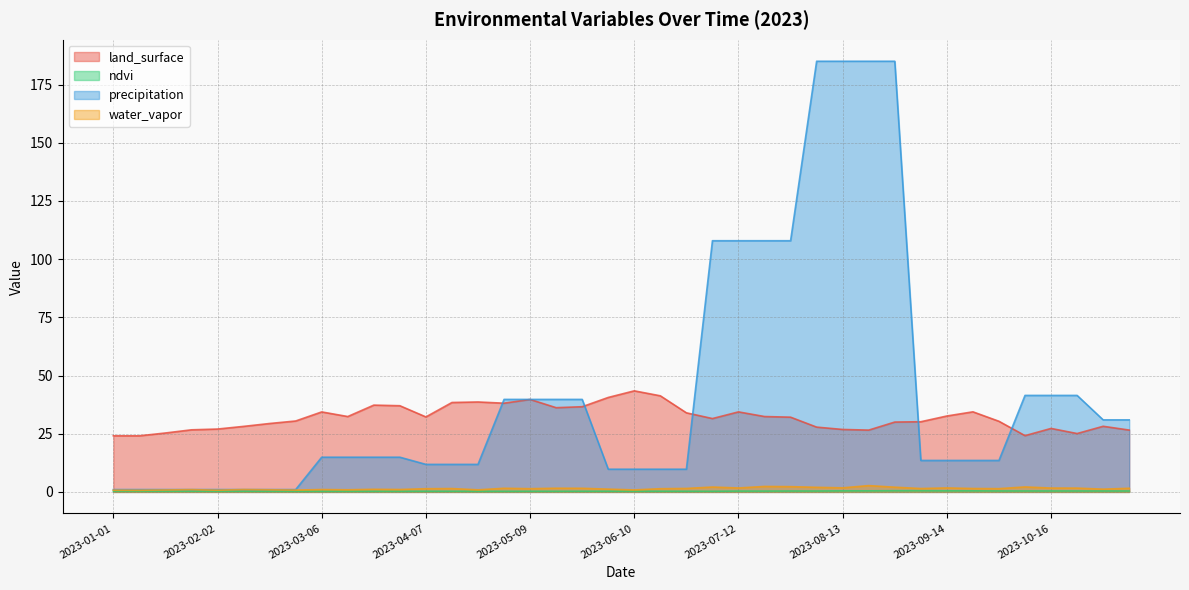

Reading right to left, extract all data points from this chart.

land_surface: 26.6	28.2	25.1	27.3	24.2	30.3	34.4	32.6	30.1	30.0	26.5	26.8	27.8	32.1	32.4	34.4	31.5	34.0	41.3	43.4	40.6	36.6	36.2	39.7	38.1	38.6	38.4	32.2	37.0	37.3	32.4	34.4	30.5	29.4	28.1	27.0	26.7	25.3	24.1	24.1
ndvi: 0.4	0.4	0.4	0.4	0.4	0.4	0.5	0.5	0.5	0.5	0.5	0.5	0.4	0.4	0.4	0.4	0.3	0.3	0.3	0.3	0.3	0.3	0.3	0.3	0.3	0.3	0.3	0.3	0.3	0.3	0.3	0.3	0.3	0.3	0.3	0.3	0.3	0.3	0.4	0.4
precipitation: 30.9	30.9	41.5	41.5	41.5	13.5	13.5	13.5	13.5	185.0	185.0	185.0	185.0	107.9	107.9	107.9	107.9	9.8	9.8	9.8	9.8	39.7	39.7	39.7	39.7	11.8	11.8	11.8	14.9	14.9	14.9	14.9	1.0	1.0	1.0	1.0	1.0	1.0	1.0	1.0
water_vapor: 1.6	1.2	1.6	1.7	2.1	1.4	1.5	1.7	1.5	2.0	2.7	1.8	2.0	2.3	2.4	1.7	2.1	1.5	1.4	0.9	1.2	1.6	1.6	1.4	1.6	0.9	1.4	1.4	1.0	1.1	0.9	1.0	0.8	0.9	1.0	0.7	1.0	0.8	0.7	0.7